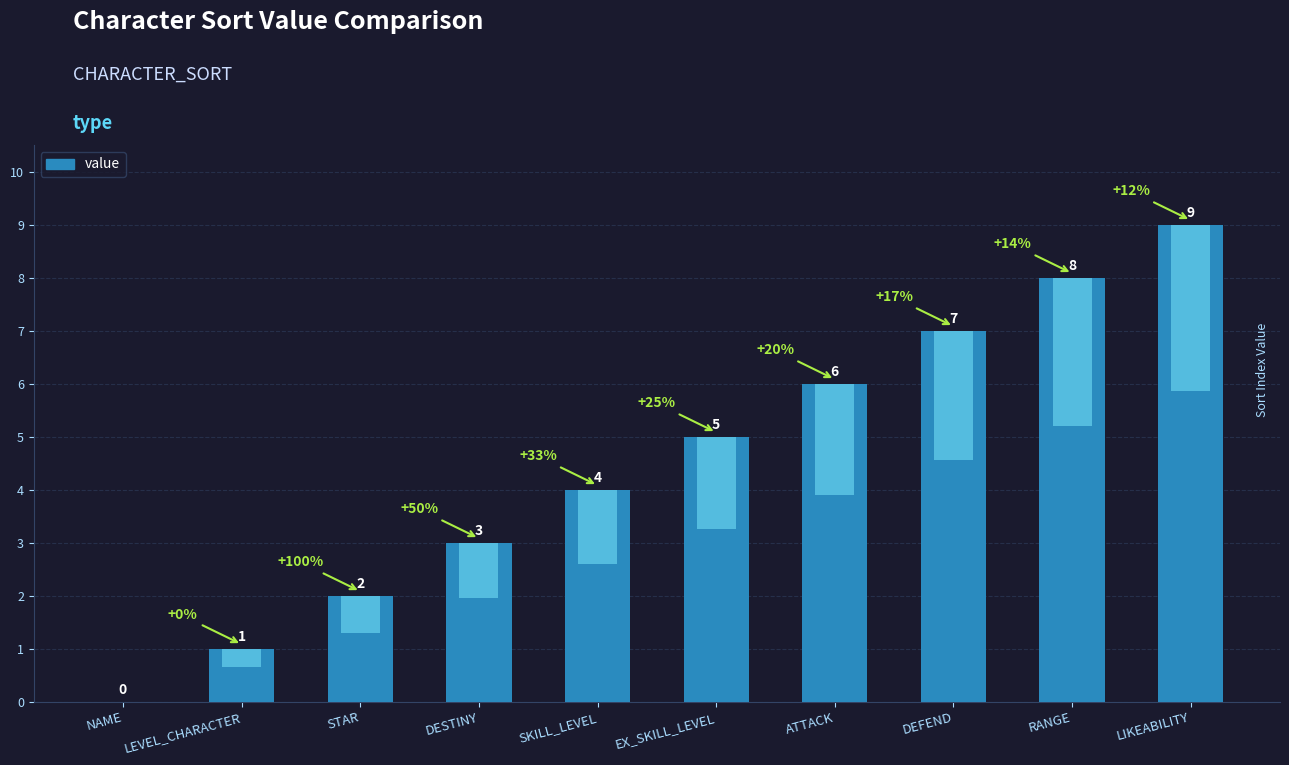

How many series are shown in this chart?

1